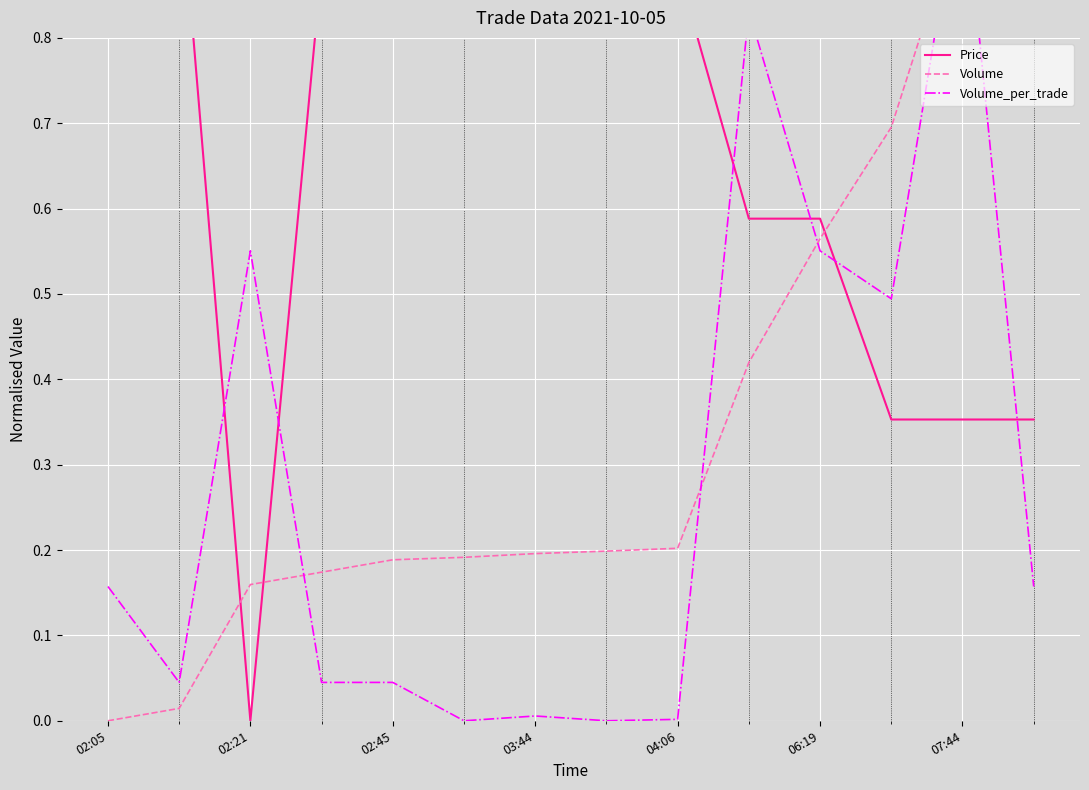

Count the Price values in the range 0 to 1.

14